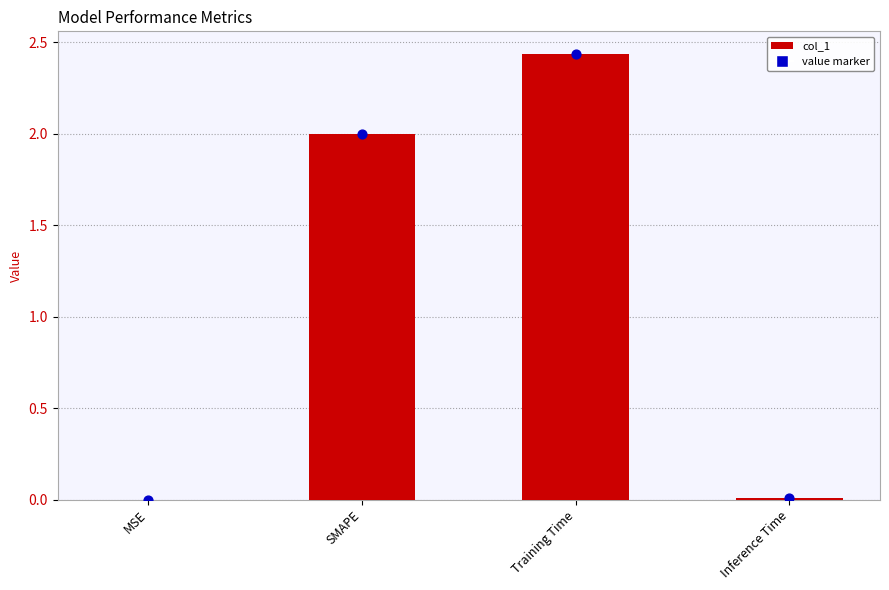

Between MSE and Inference Time, which is larger?

Inference Time